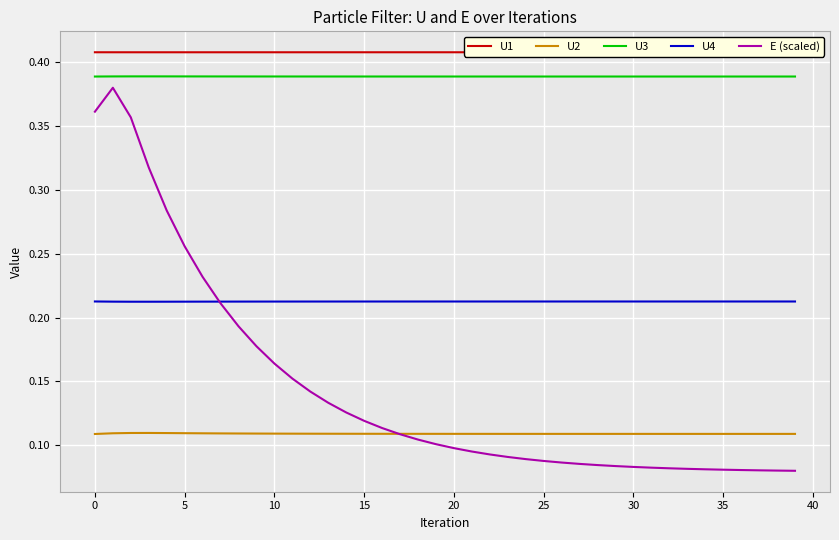

Does the chart display data point markers on the line(s)?

No